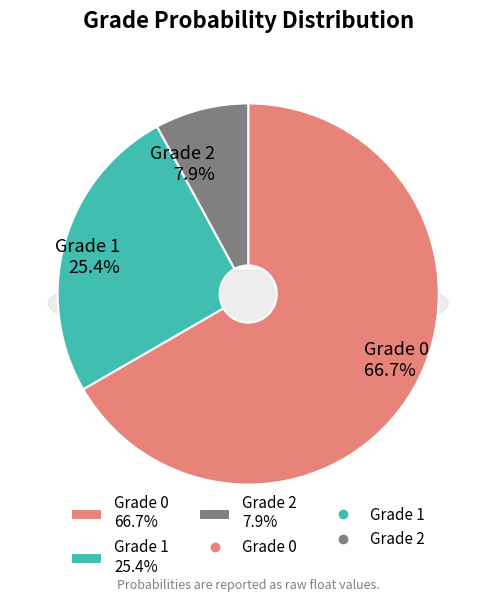

What percentage is NOT represented by Grade 2?

92.1%